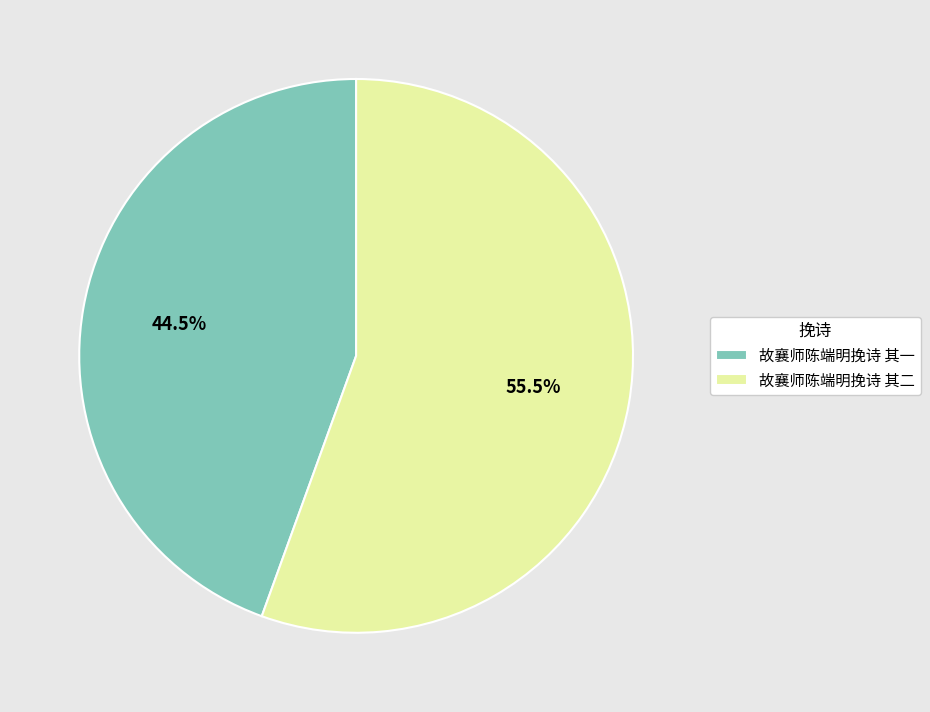

Is there a majority slice in this chart?

Yes